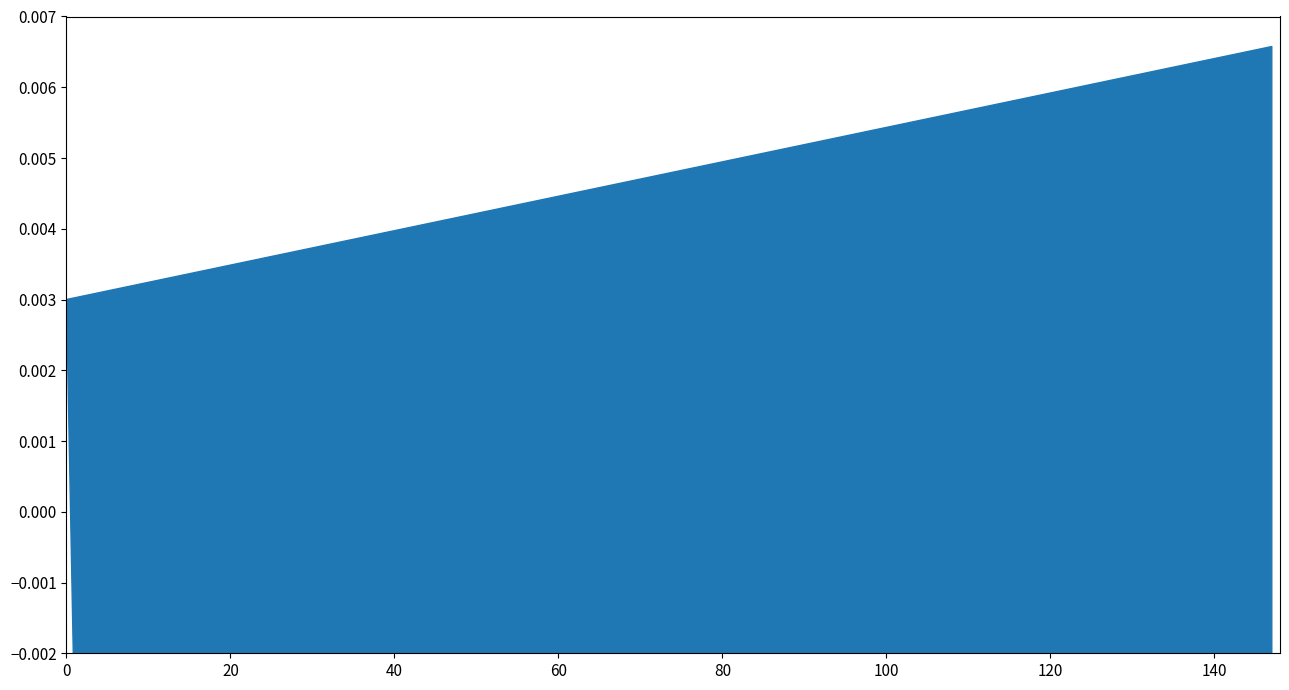

Which series has the largest total across all categories?

time